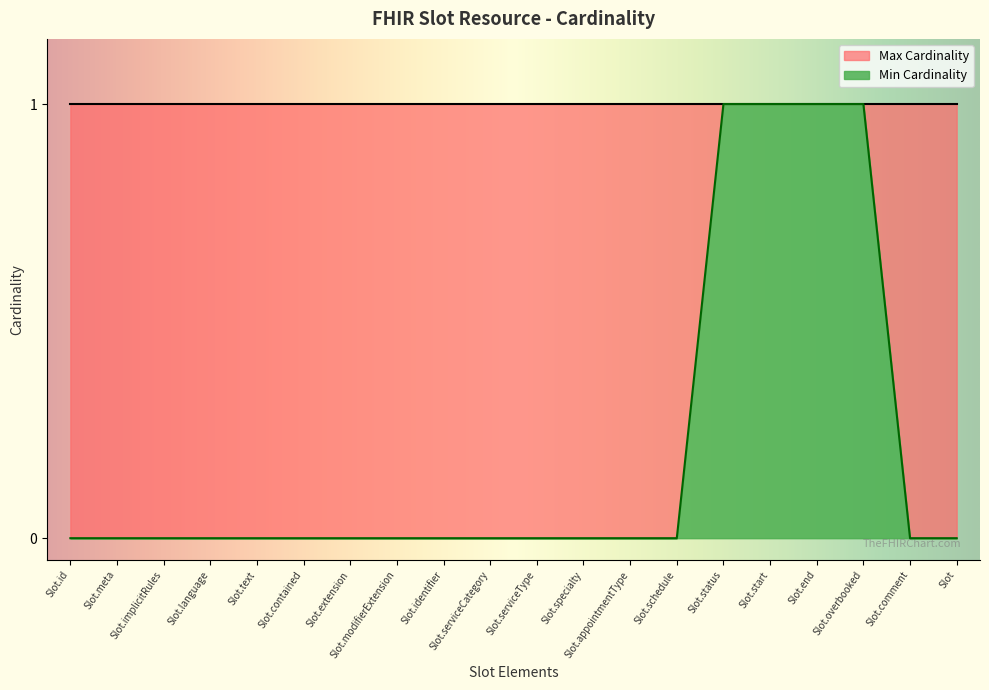

Which label corresponds to the largest value in the chart?

Slot.status